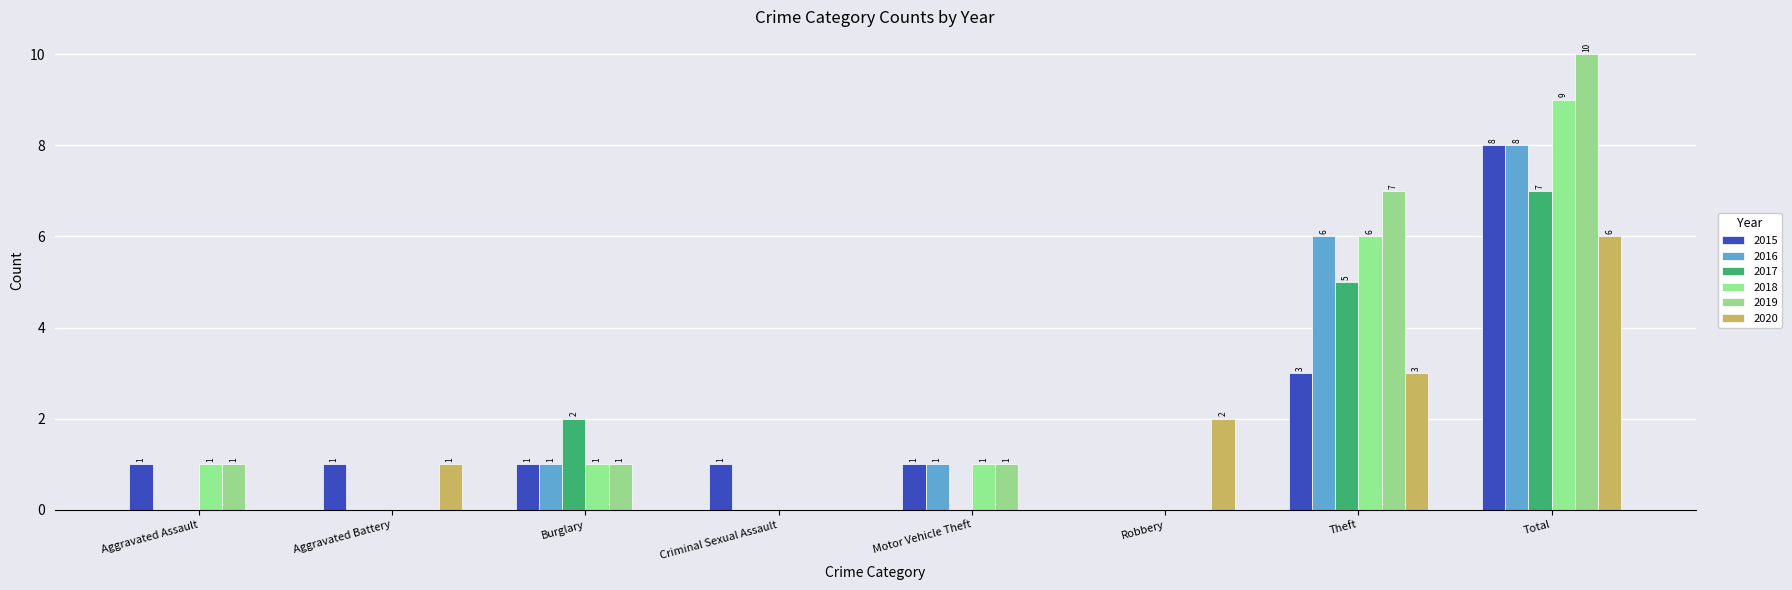

List the series in order of their peak value, highest first.

2019, 2018, 2015, 2016, 2017, 2020